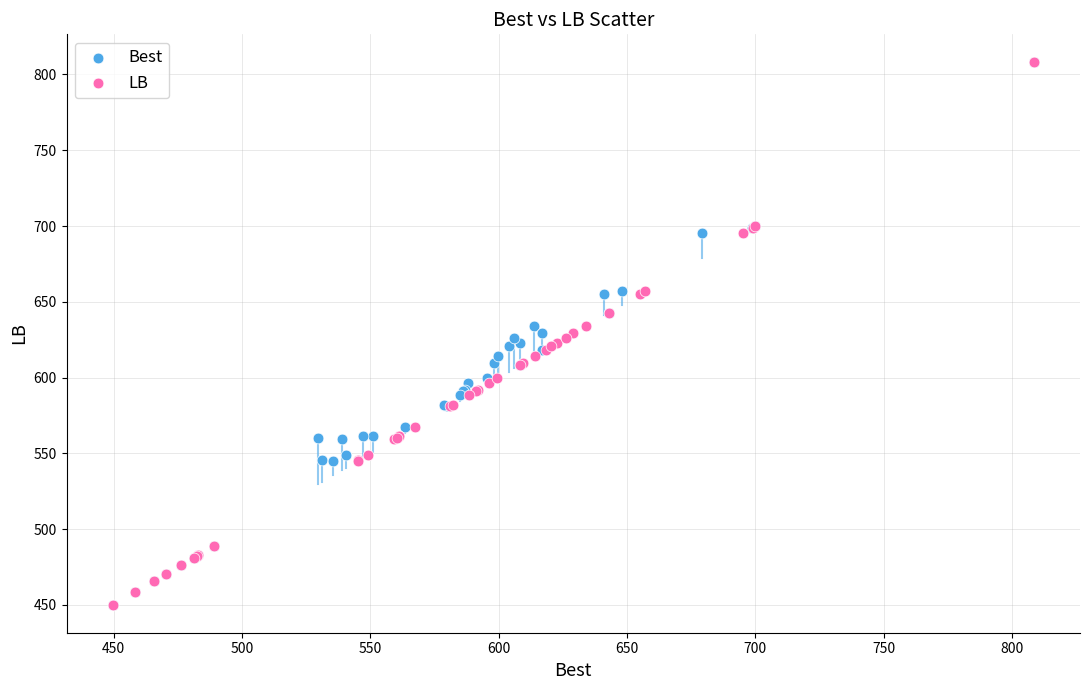

What are all the series names shown in the legend?

Best, LB